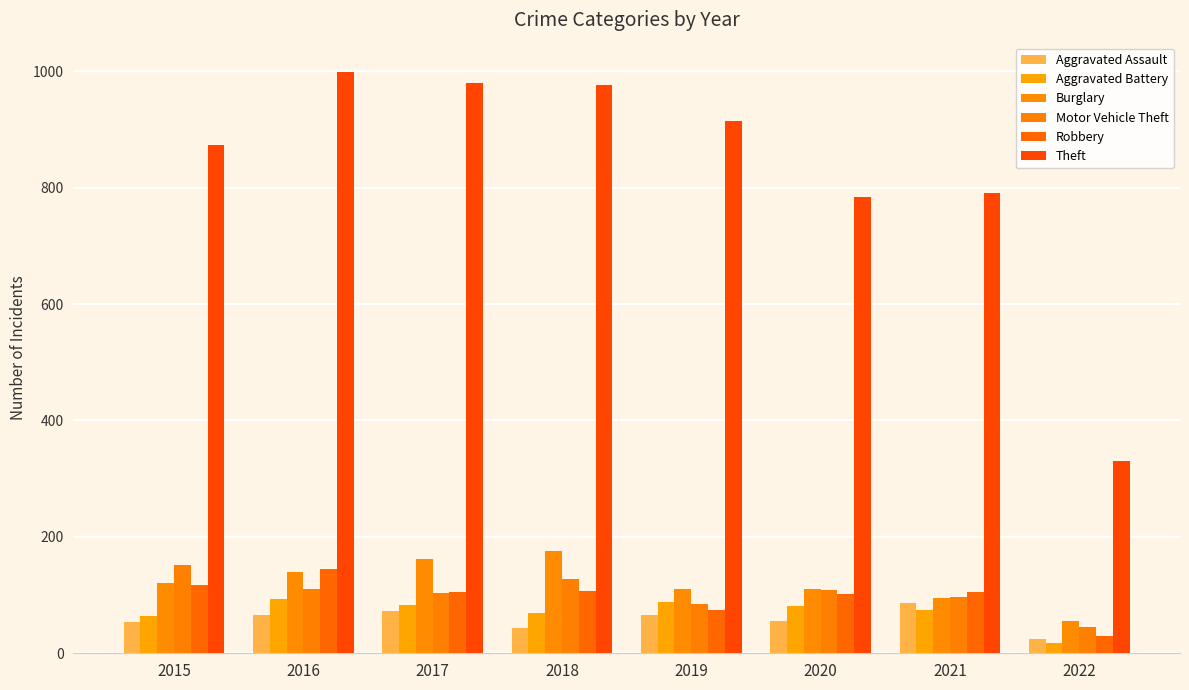

What is the difference between the second highest and minimum values in the Aggravated Battery series?

70